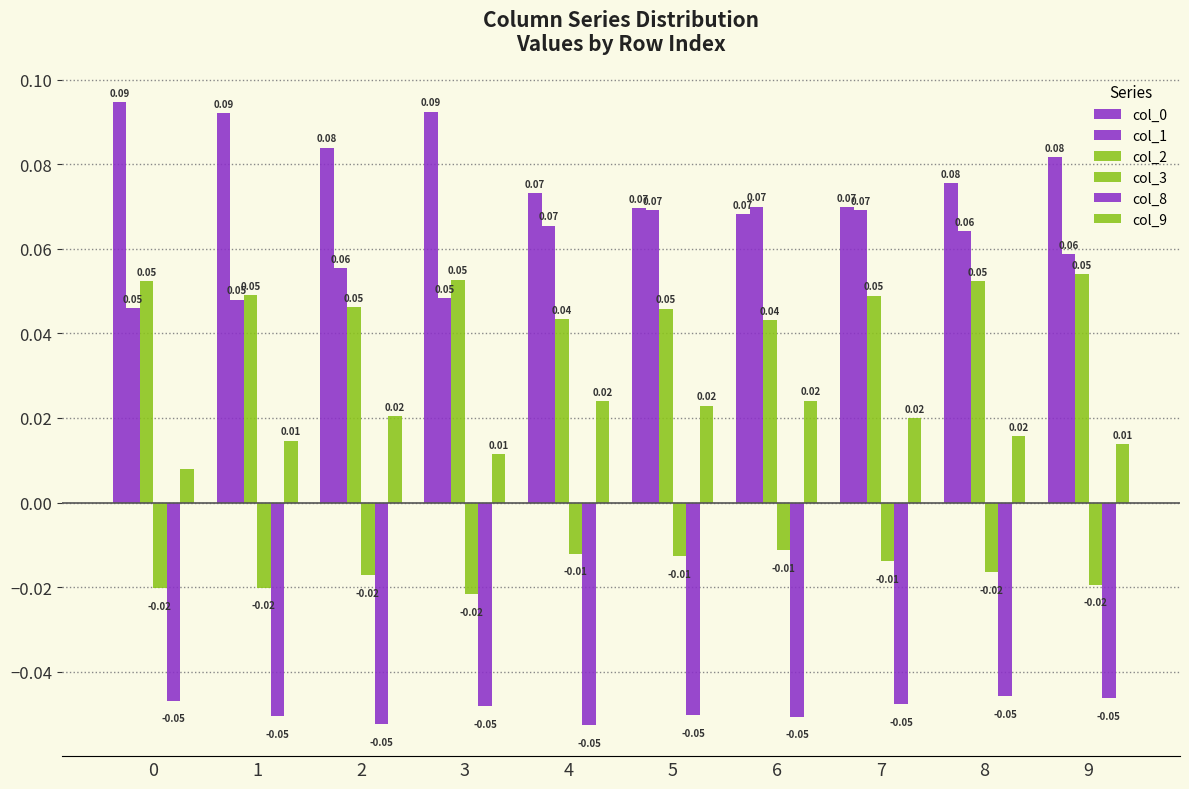

At 7, list the series in order from smallest to largest.

col_8, col_3, col_9, col_2, col_1, col_0